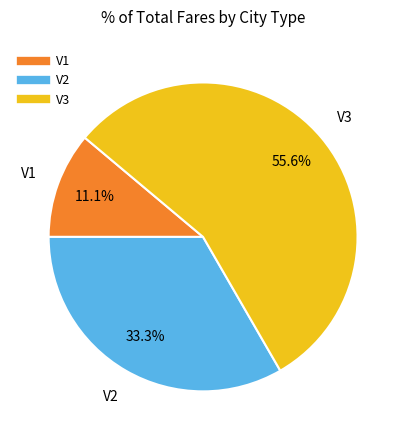

How many segments does this pie chart have?

3